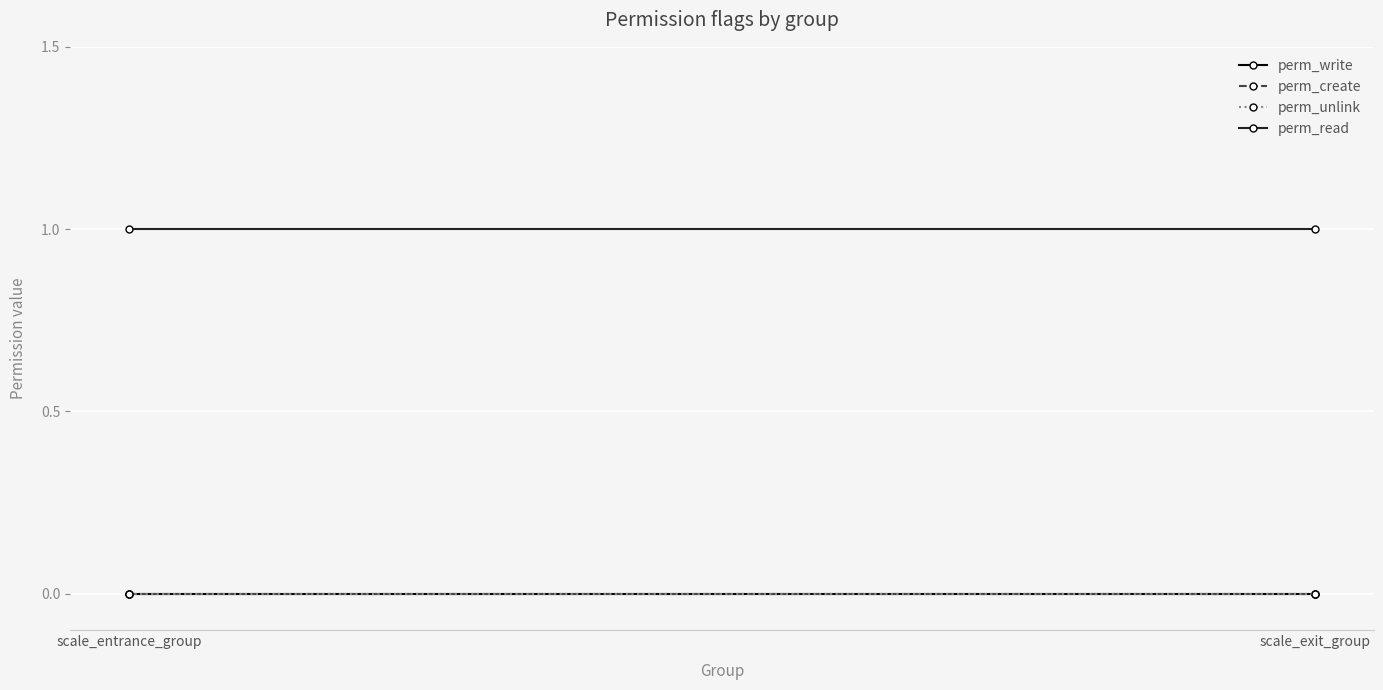

What position from the right is scale_exit_group?

1